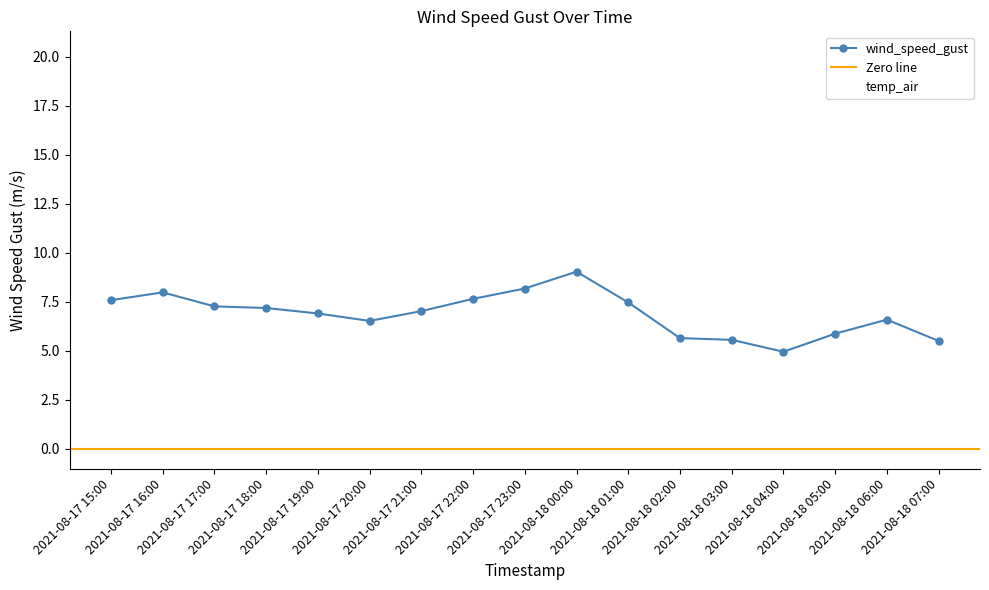

True or false: temp_air has a value of 20.1 at 2021-08-17 15:00.

True